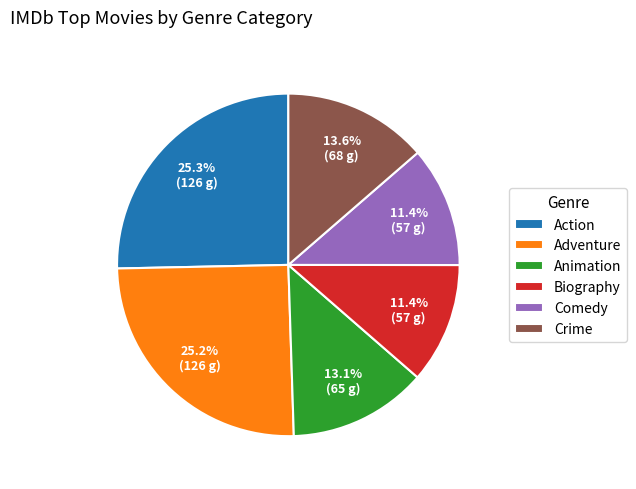

Does Comedy represent more than half of the total?

No